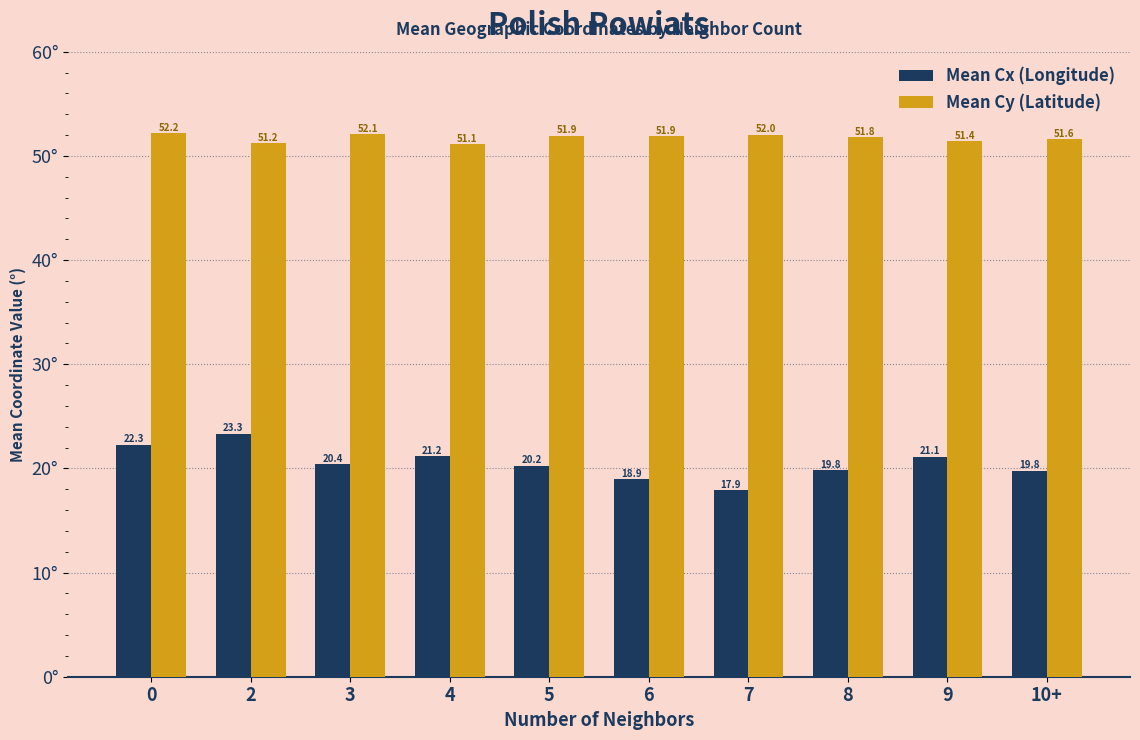

What is the greatest value displayed?

52.2